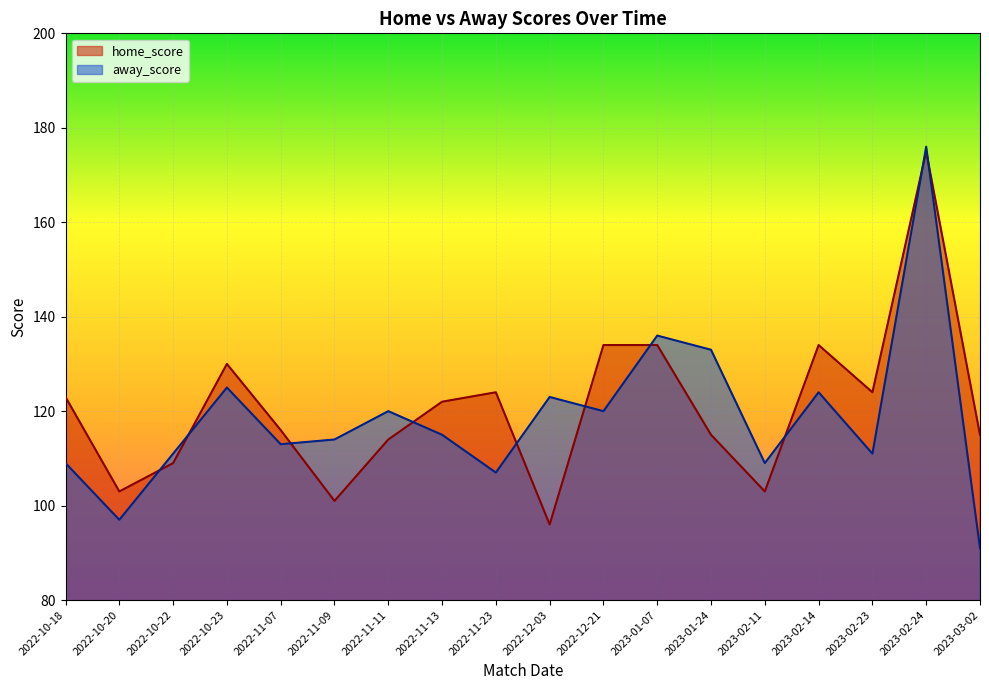

At which label does home_score first exceed 122?

2022-10-18